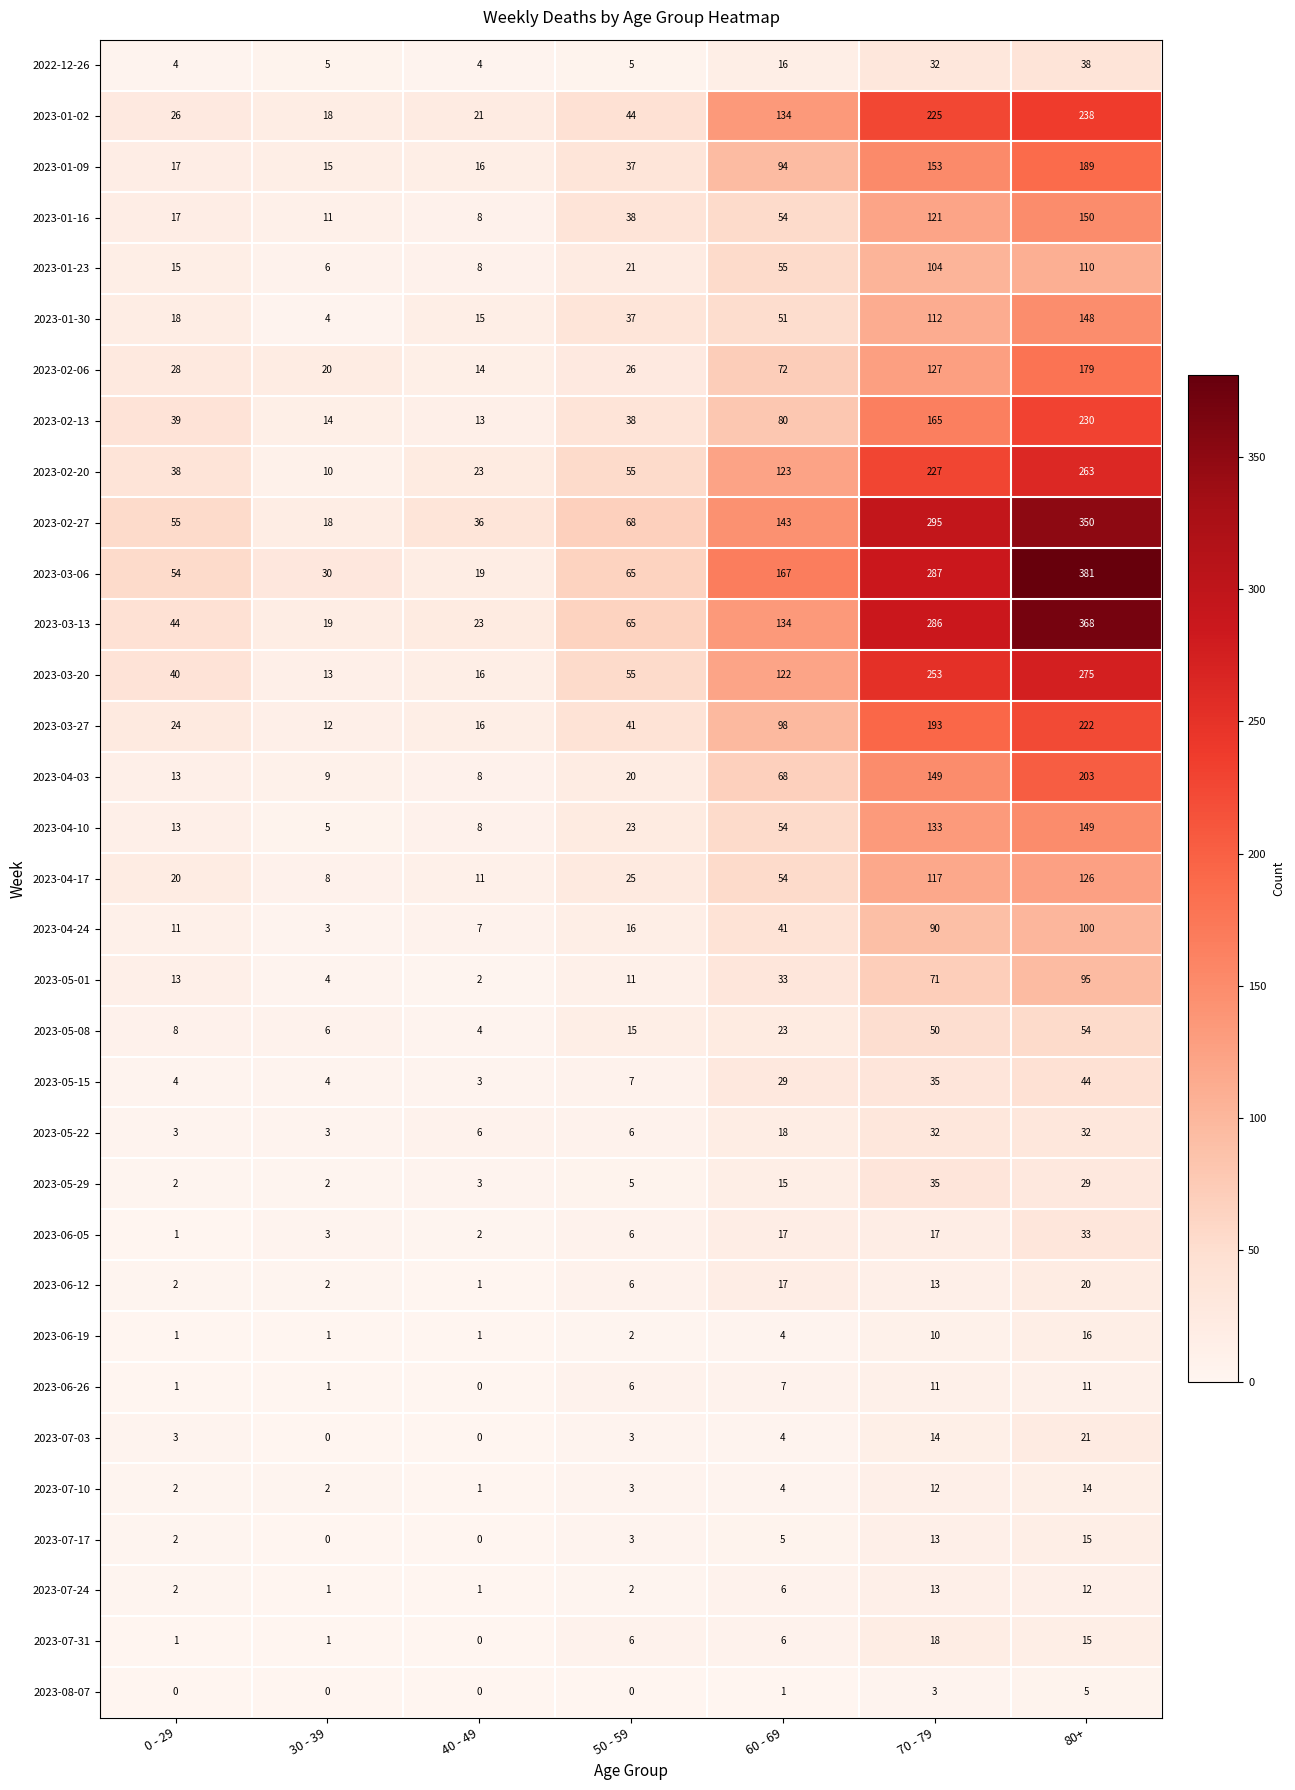

Rank the series by their maximum value, from highest to lowest.

2023-03-06, 2023-03-13, 2023-02-27, 2023-03-20, 2023-02-20, 2023-01-02, 2023-02-13, 2023-03-27, 2023-04-03, 2023-01-09, 2023-02-06, 2023-01-16, 2023-04-10, 2023-01-30, 2023-04-17, 2023-01-23, 2023-04-24, 2023-05-01, 2023-05-08, 2023-05-15, 2022-12-26, 2023-05-29, 2023-06-05, 2023-05-22, 2023-07-03, 2023-06-12, 2023-07-31, 2023-06-19, 2023-07-17, 2023-07-10, 2023-07-24, 2023-06-26, 2023-08-07